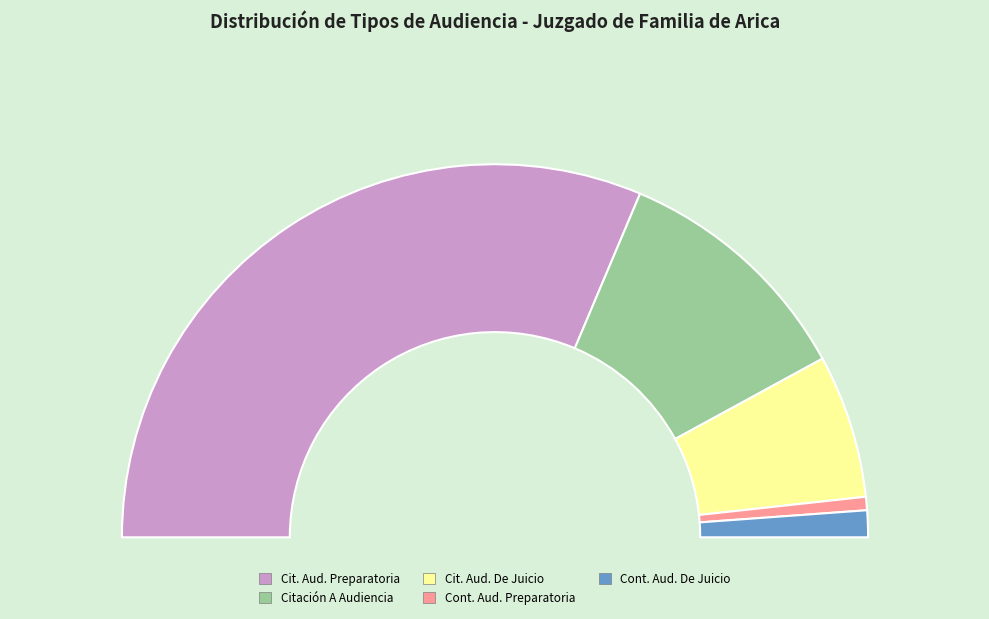

To the nearest percent, what is the difference between the Citación A Audiencia Preparatoria and Continuación Audiencia De Juicio slice percentages?

60%